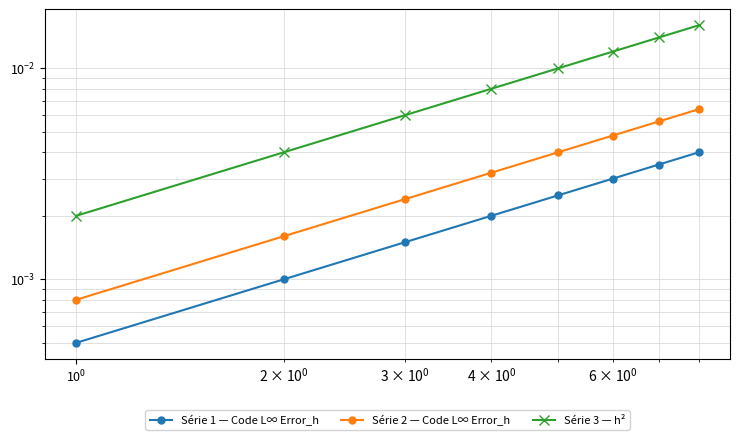

Does the chart display data point markers on the line(s)?

Yes